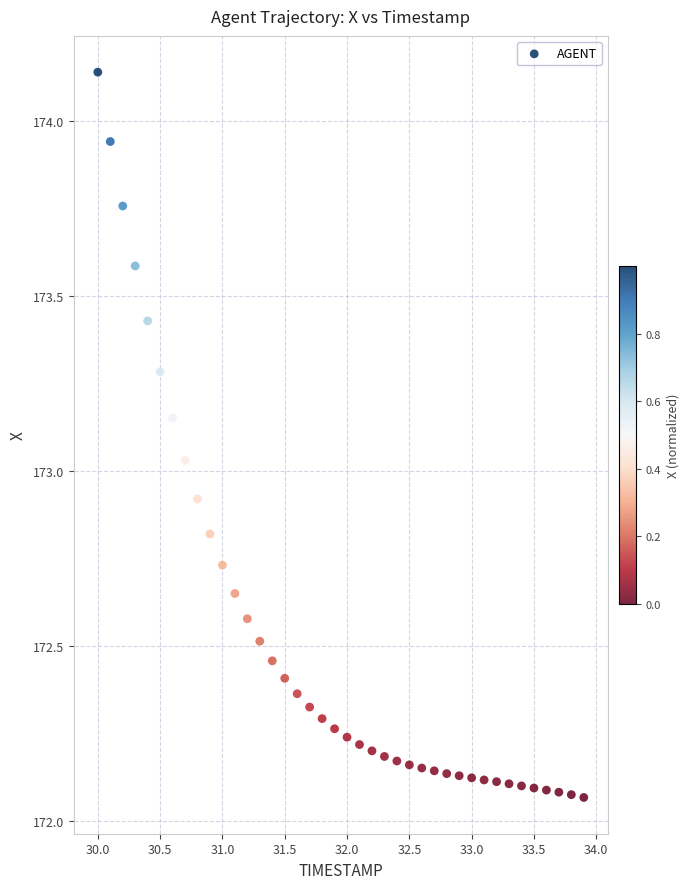

What is the range of X values (max minus min)?

3.9